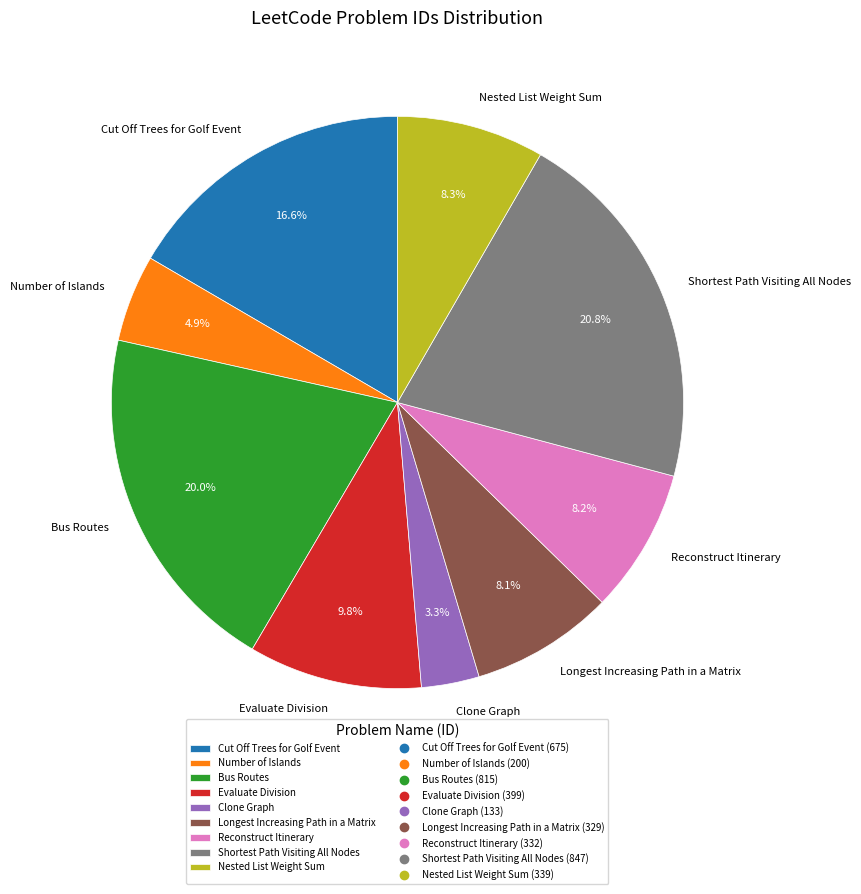

How many slices are in this pie chart?

9